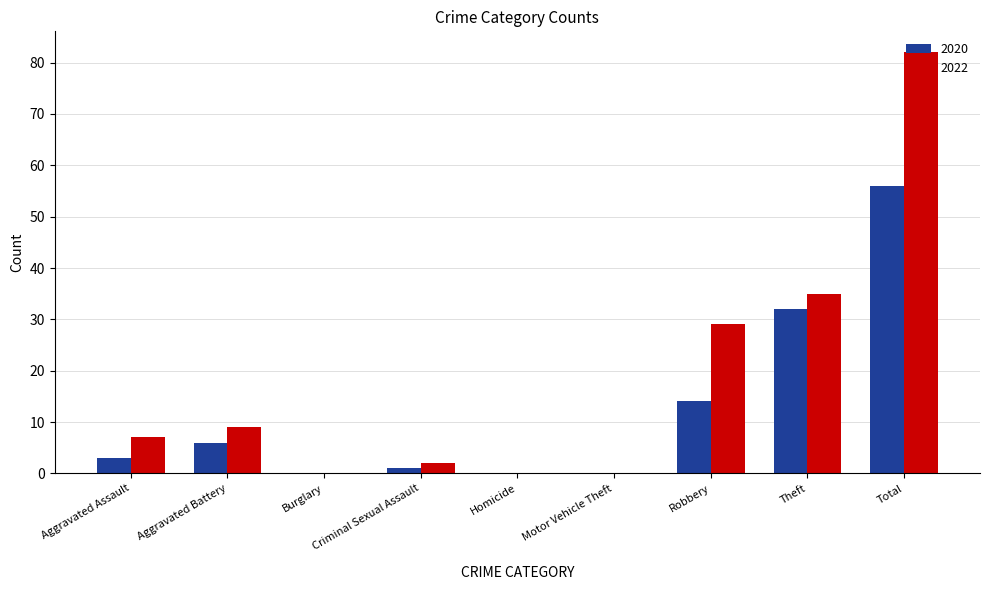

Reading left to right, list all the values displayed in this chart.

2020: 3	6	0	1	0	0	14	32	56
2022: 7	9	0	2	0	0	29	35	82